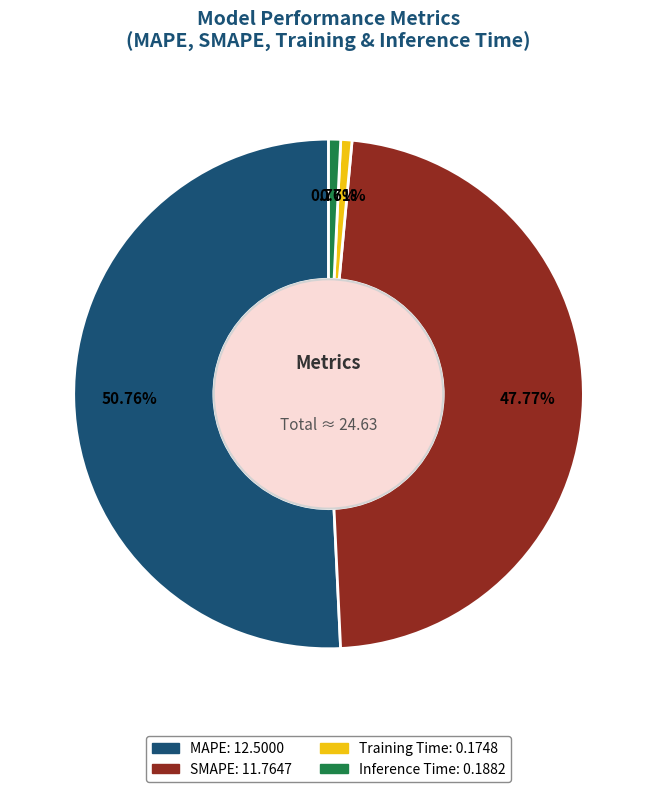

Is it true that MAPE is 51% of the pie?

True